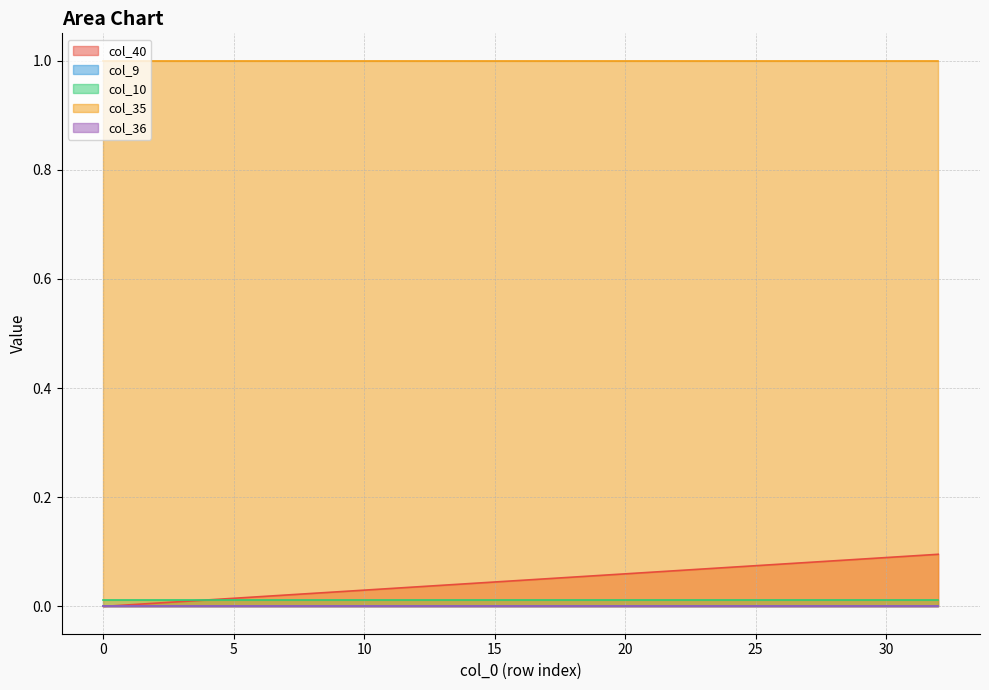

True or false: col_40 has a value of 0.1 at 31.

True